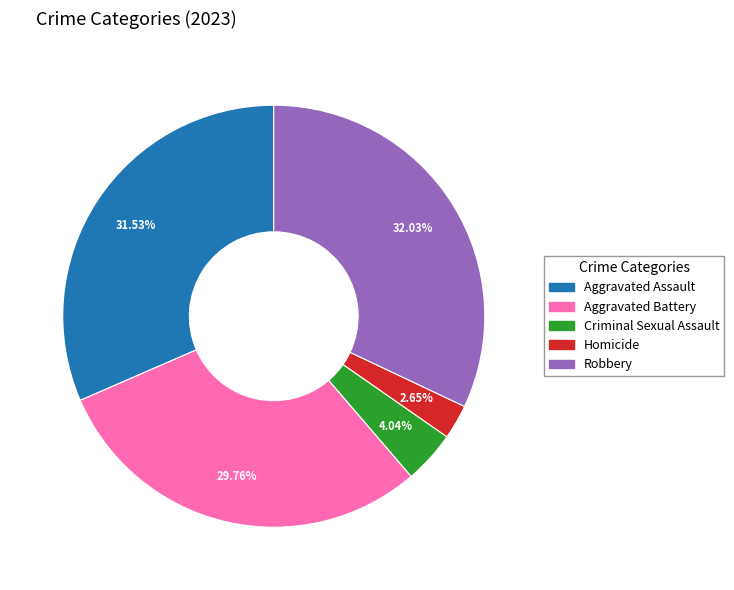

How many slices are in this pie chart?

5